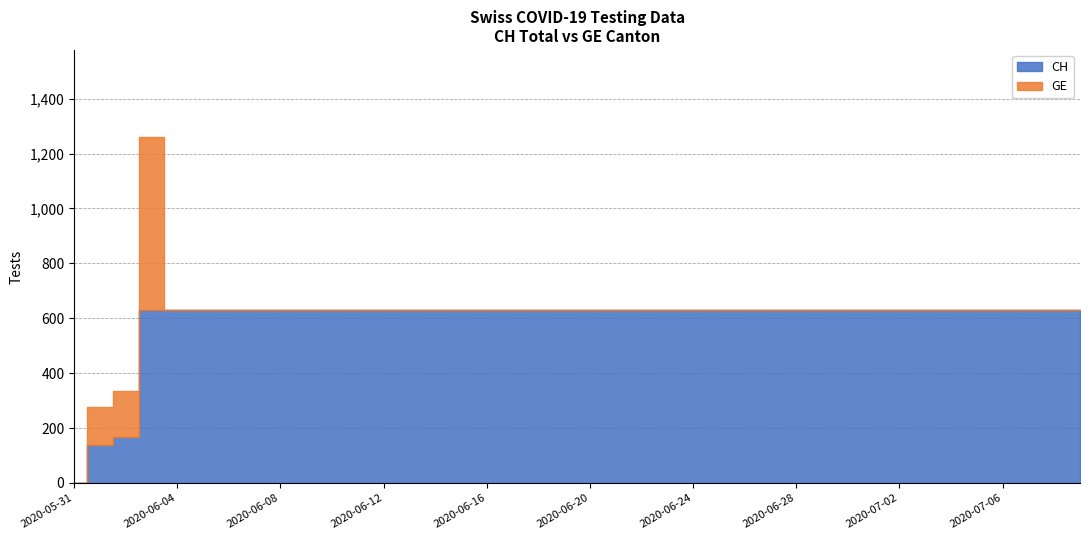

Reading left to right, extract all data points from this chart.

CH: 0	139	167	631	631	631	631	631	631	631	631	631	631	631	631	631	631	631	631	631	631	631	631	631	631	631	631	631	631	631	631	631	631	631	631	631	631	631	631	631
GE: 0	139	167	631	0	0	0	0	0	0	0	0	0	0	0	0	0	0	0	0	0	0	0	0	0	0	0	0	0	0	0	0	0	0	0	0	0	0	0	0